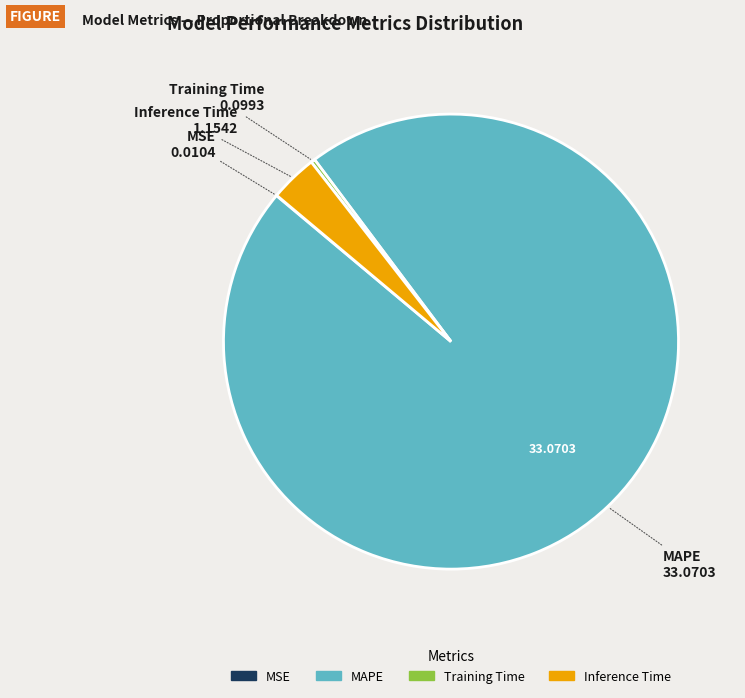

Which category has the biggest portion of the pie?

MAPE